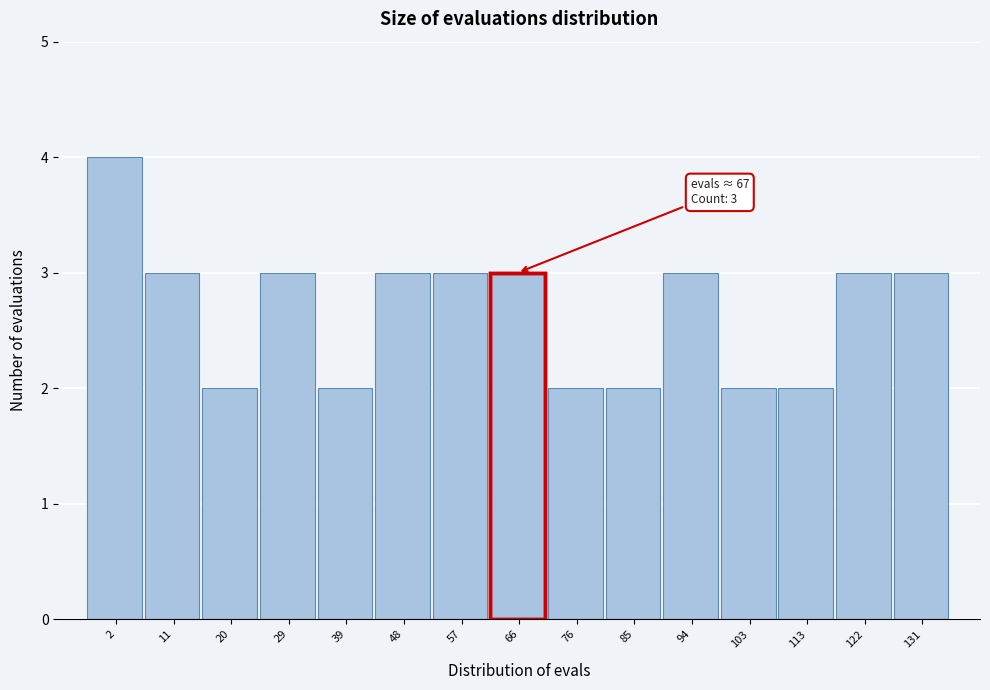

Reading left to right, what are all the values shown in this chart?

4	3	2	3	2	3	3	3	2	2	3	2	2	3	3